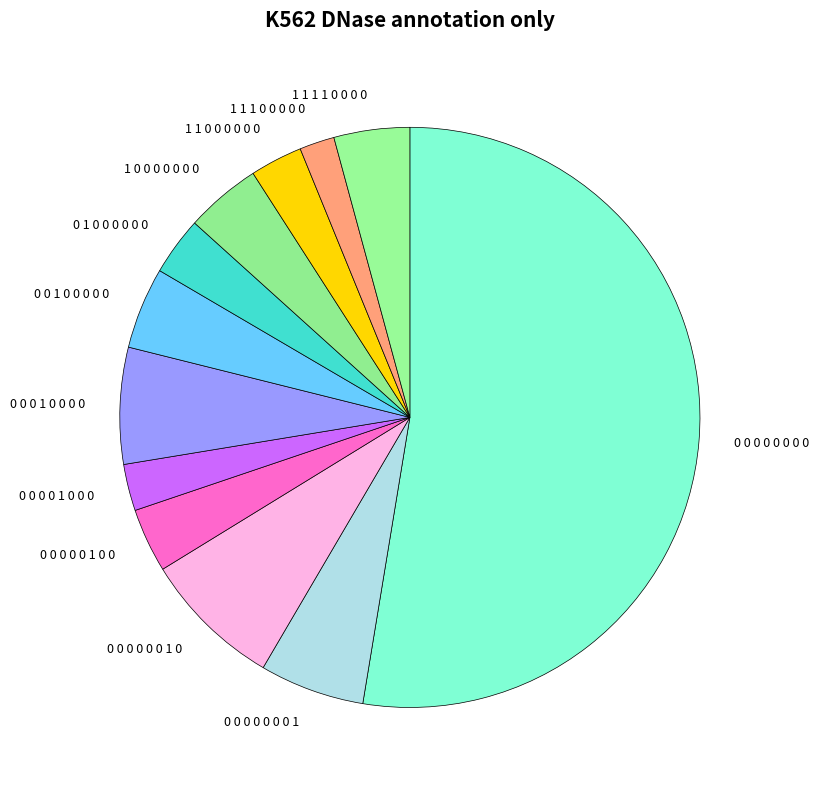

True or false: 1 1 1 1 0 0 0 0 accounts for 4% of the total.

True